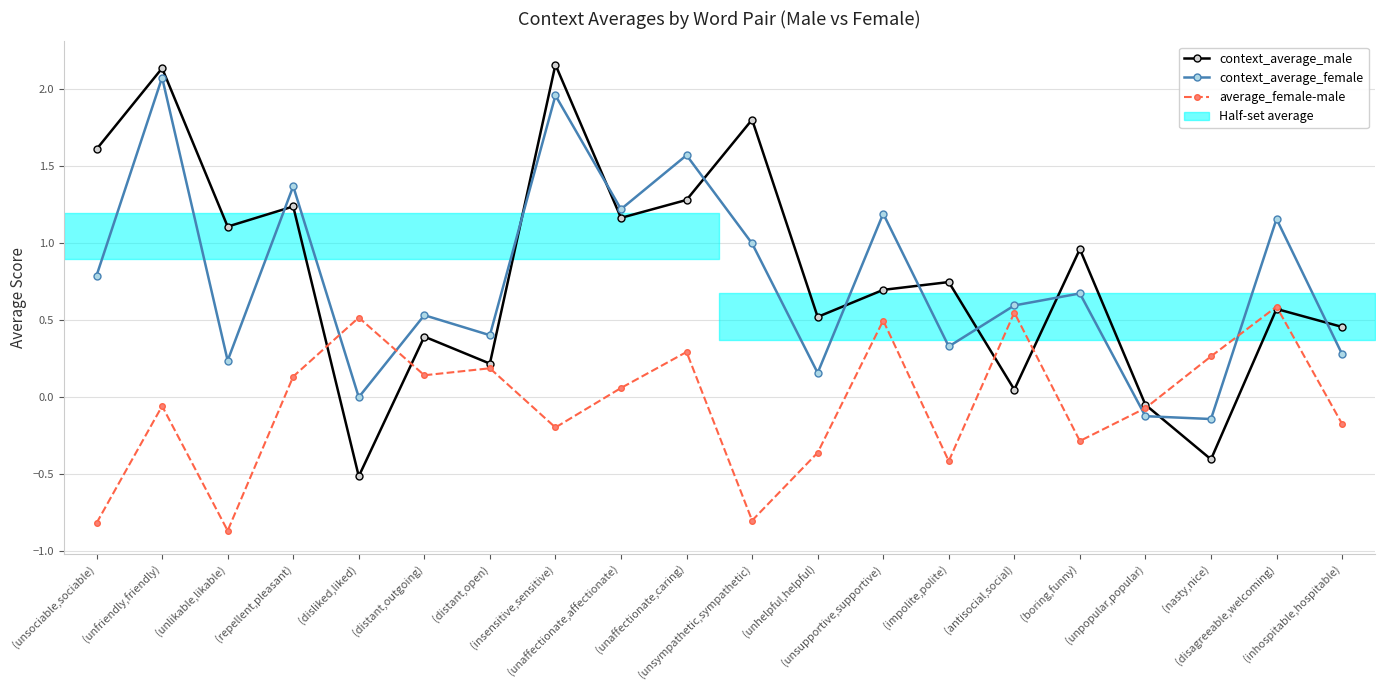

What is the label of the 12th point from the right?

(unaffectionate,affectionate)